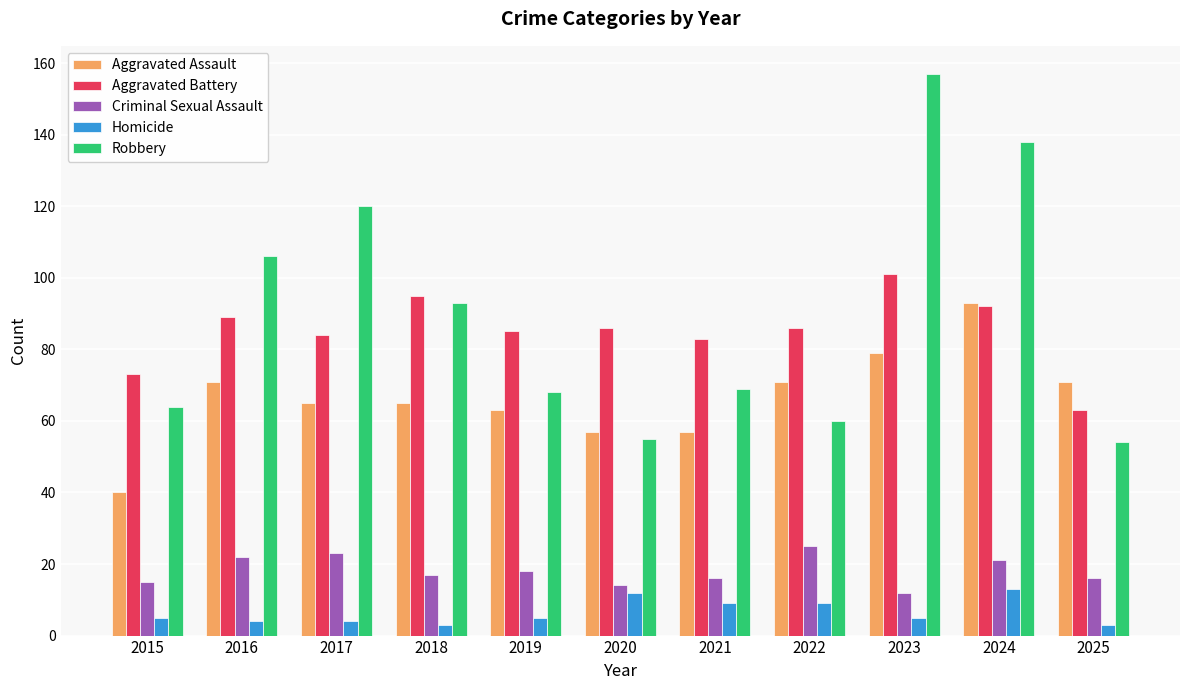

Which series has the widest spread of values?

Robbery